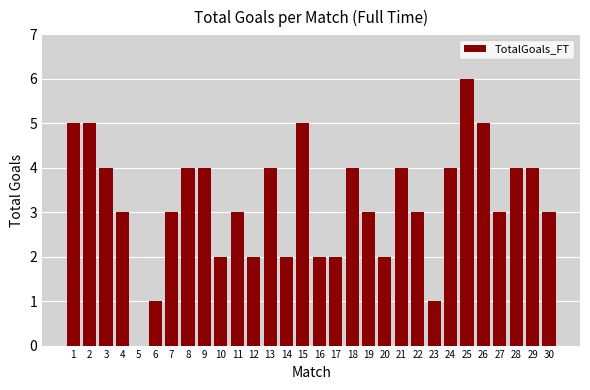

Reading left to right, what are all the values shown in this chart?

1=5	2=5	3=4	4=3	5=0	6=1	7=3	8=4	9=4	10=2	11=3	12=2	13=4	14=2	15=5	16=2	17=2	18=4	19=3	20=2	21=4	22=3	23=1	24=4	25=6	26=5	27=3	28=4	29=4	30=3